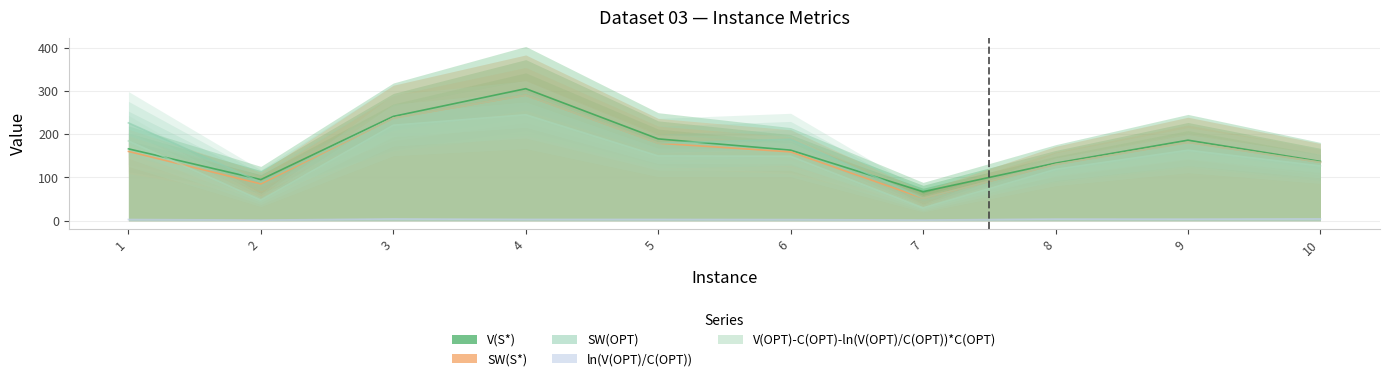

True or false: SW(OPT) and V(OPT)-C(OPT)-ln(V(OPT)/C(OPT))*C(OPT) cross at least once.

False